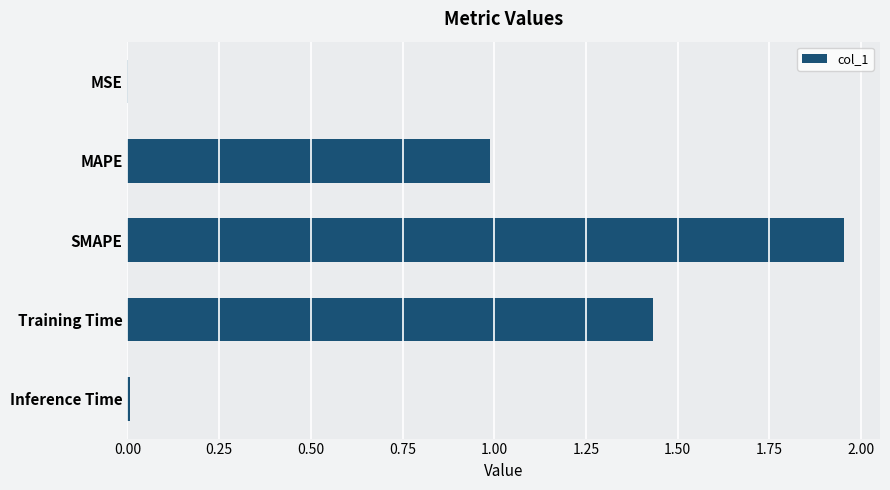

Which has a higher value, MSE or MAPE?

MAPE